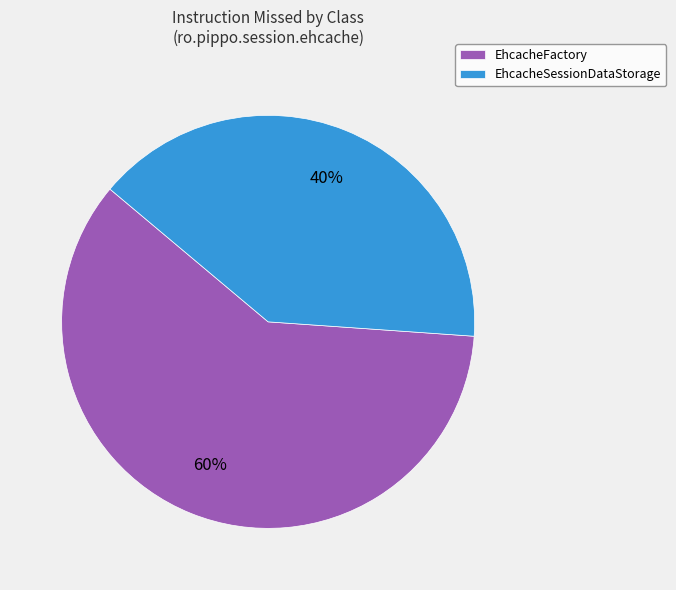

Is it true that EhcacheSessionDataStorage is 29% of the pie?

False